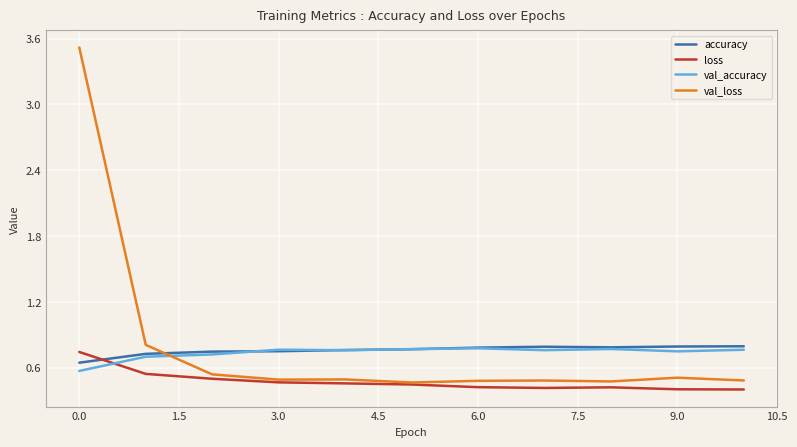

What is the maximum value shown in the chart?

3.5